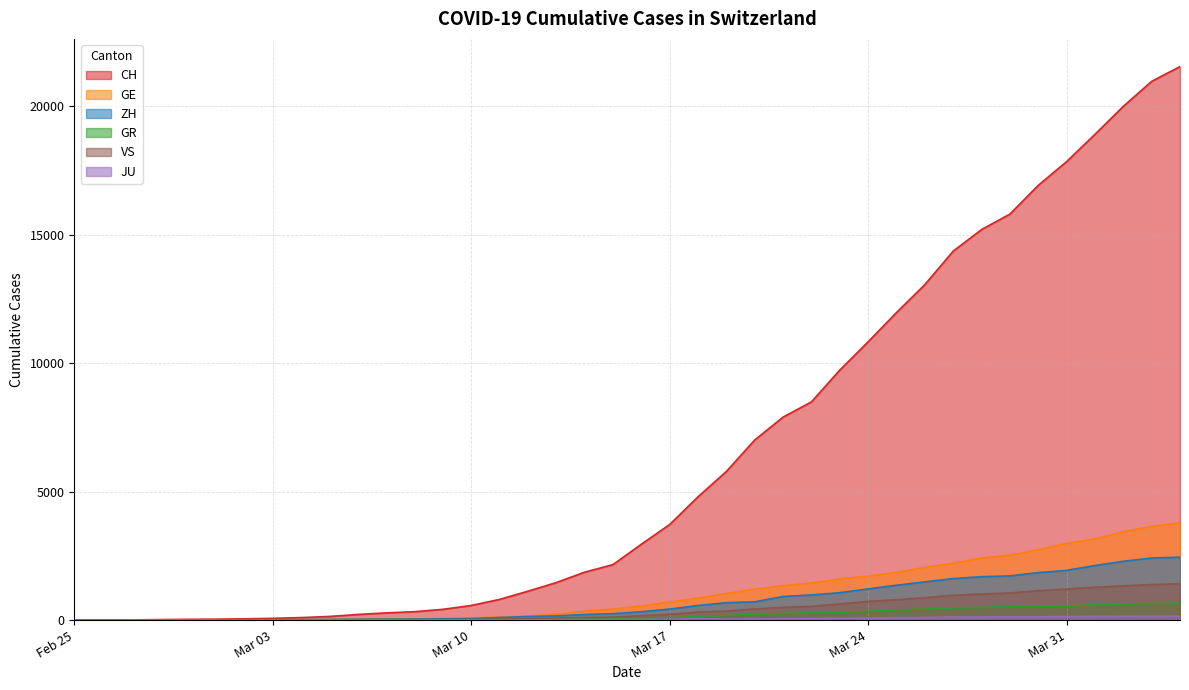

How many lines are shown in the chart?

6